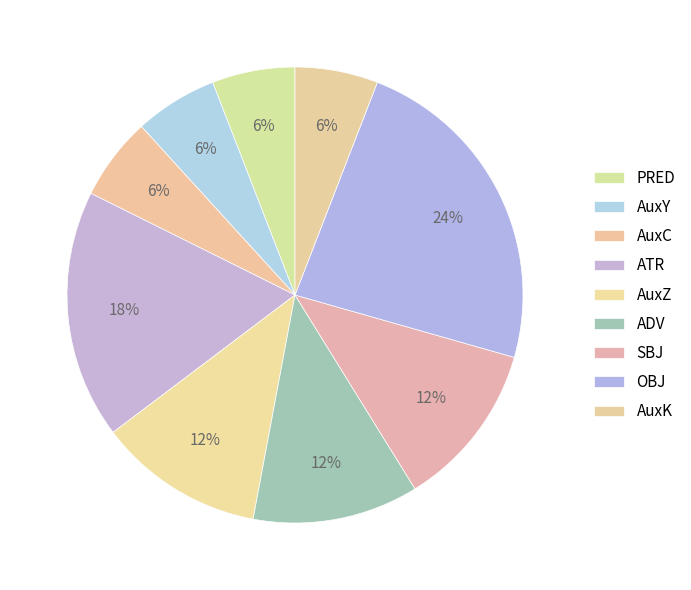

Count the number of slices in the pie.

9